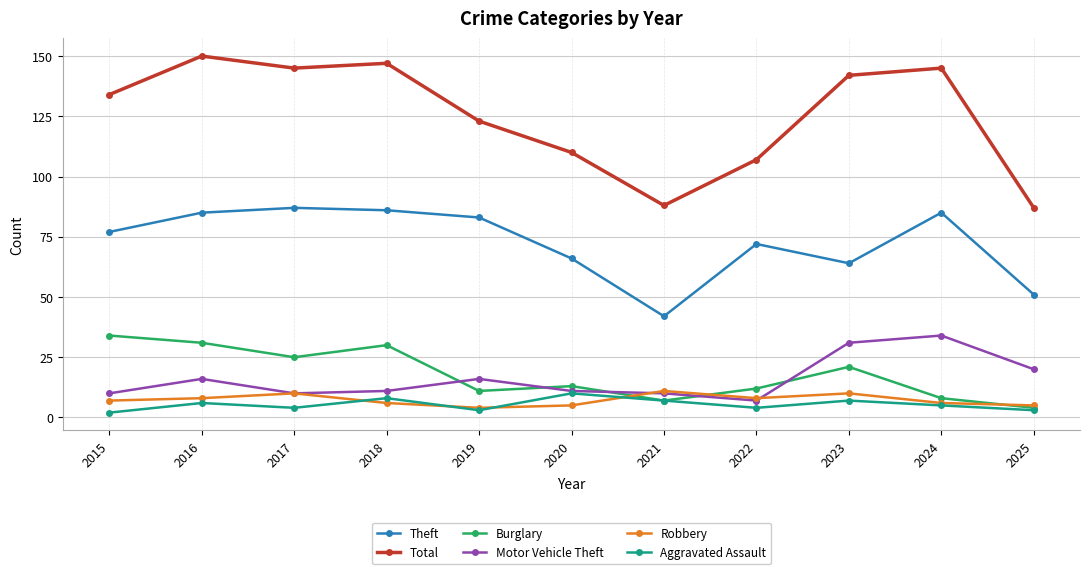

How many data points does each series have?

11